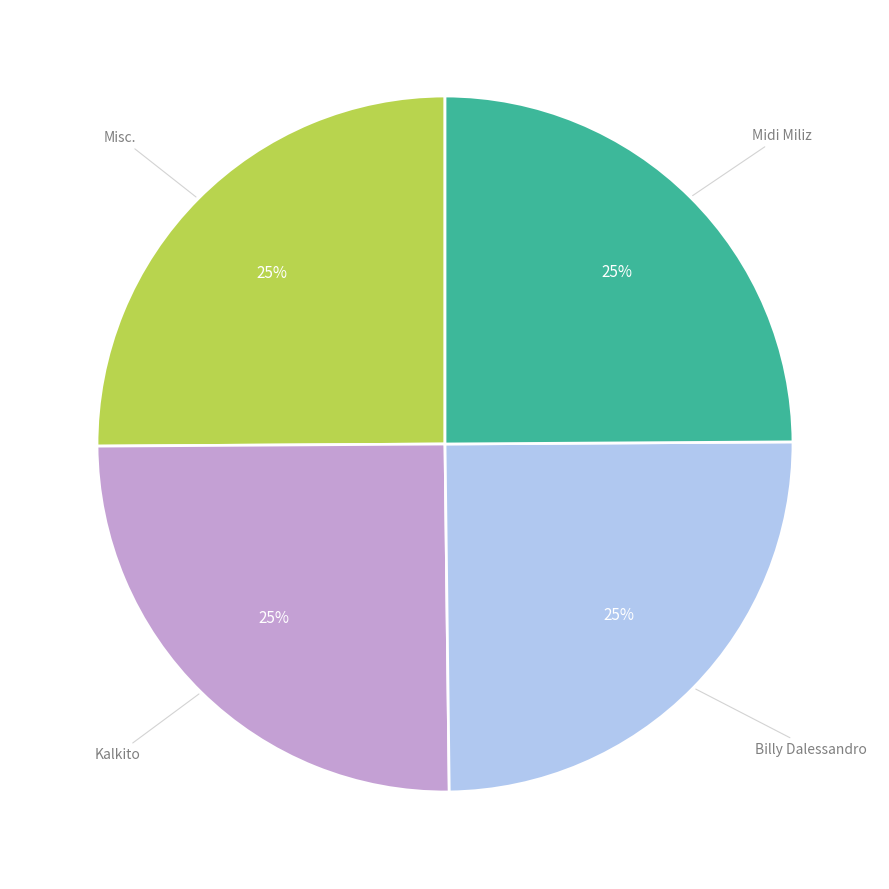

True or false: Midi Miliz accounts for 25% of the total.

True